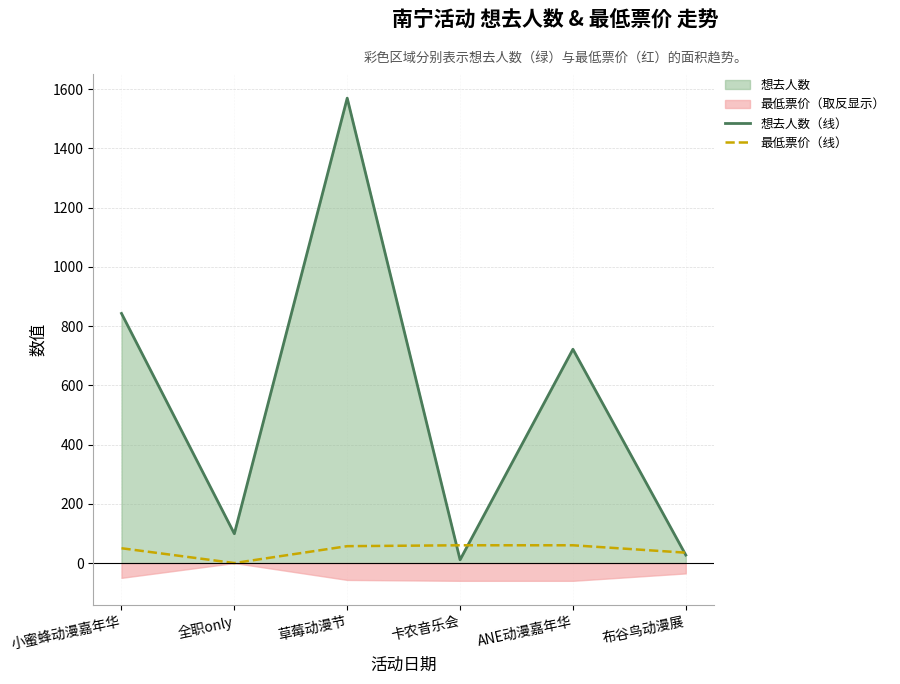

How many values in the 想去人数（线） series exceed 722?

2